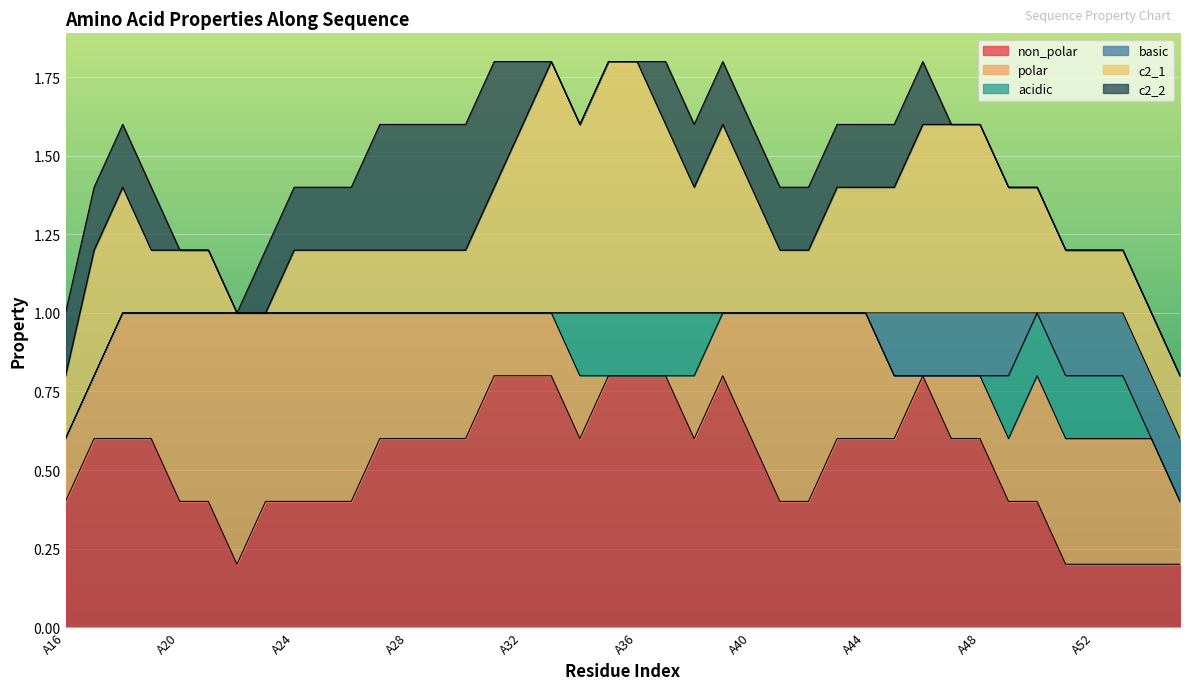

What is the highest value of the polar series?

1